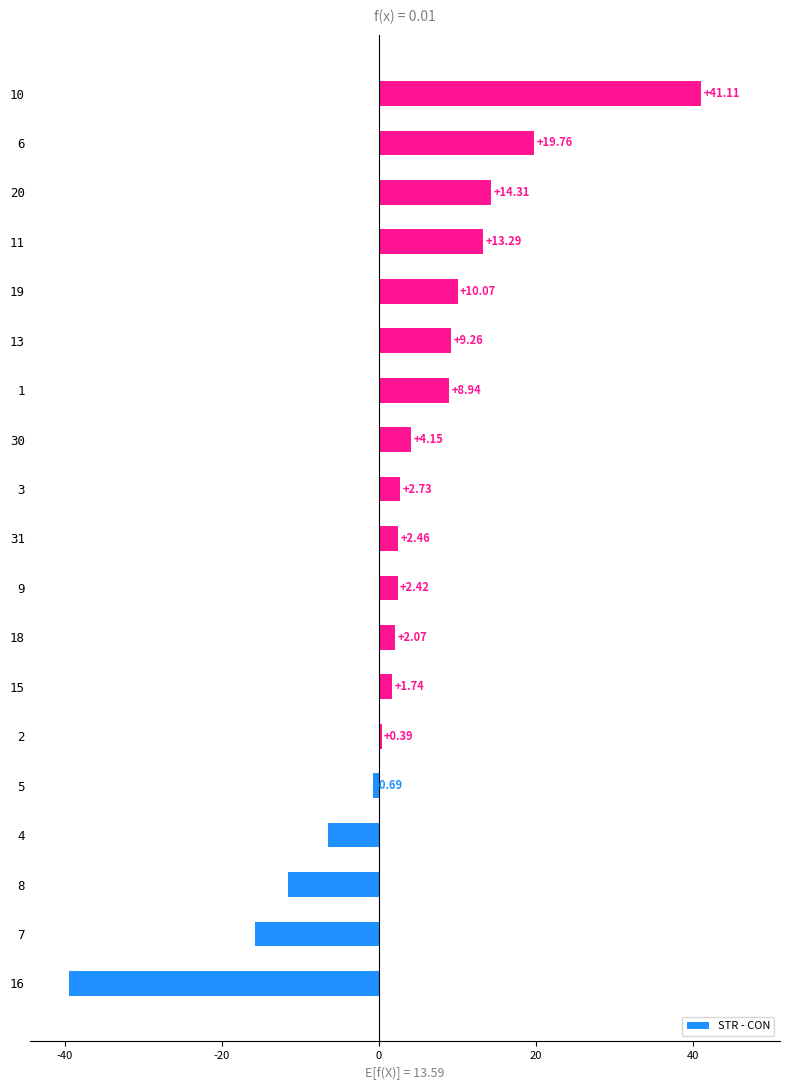

How many bars are there in total?

19